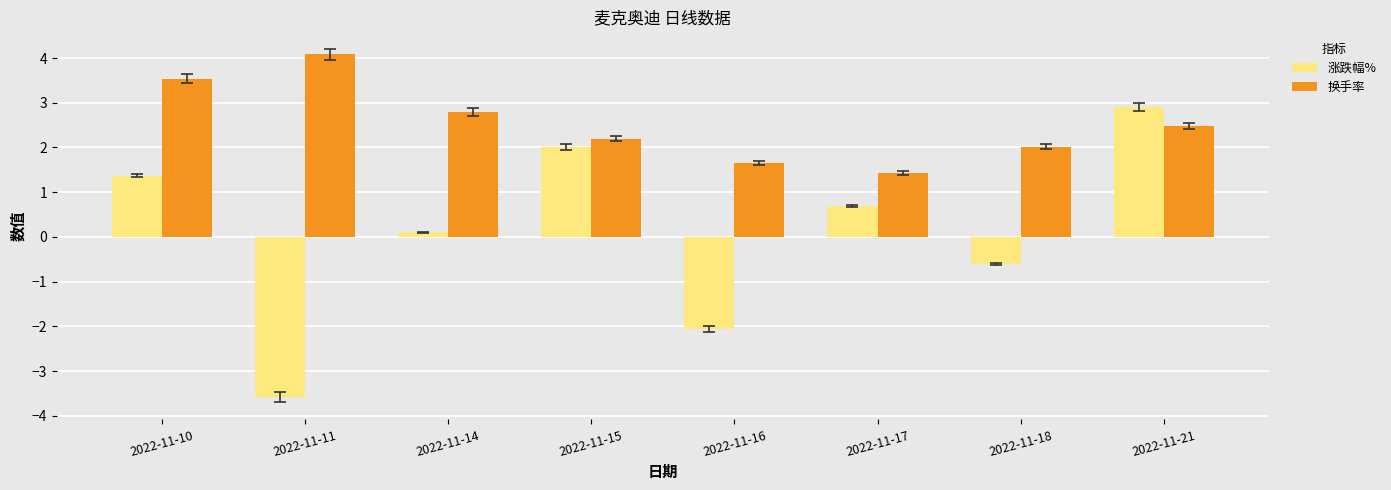

The 涨跌幅% series shows 1.4 at 2022-11-10. True or false?

True